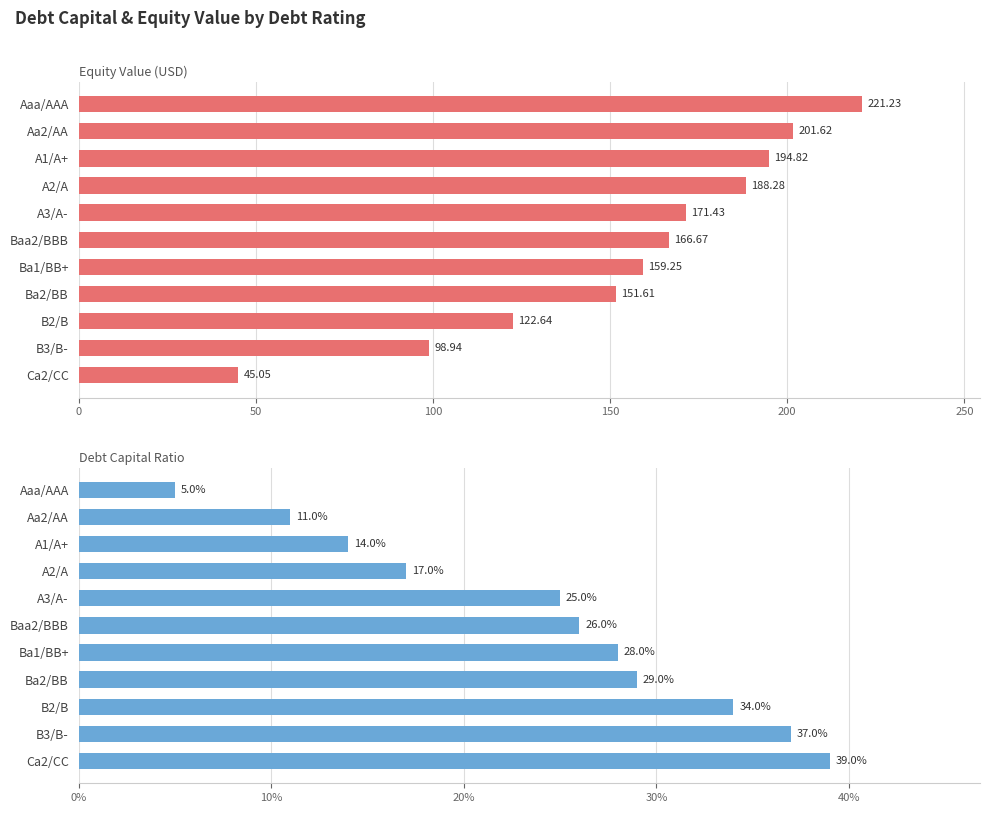

Which series has the largest range (max minus min)?

equity_value